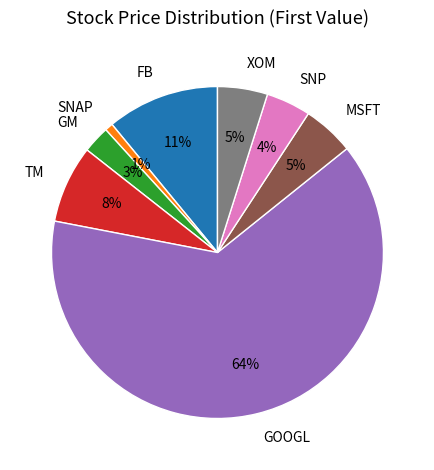

What percentage is the XOM slice, to the nearest percent?

5%